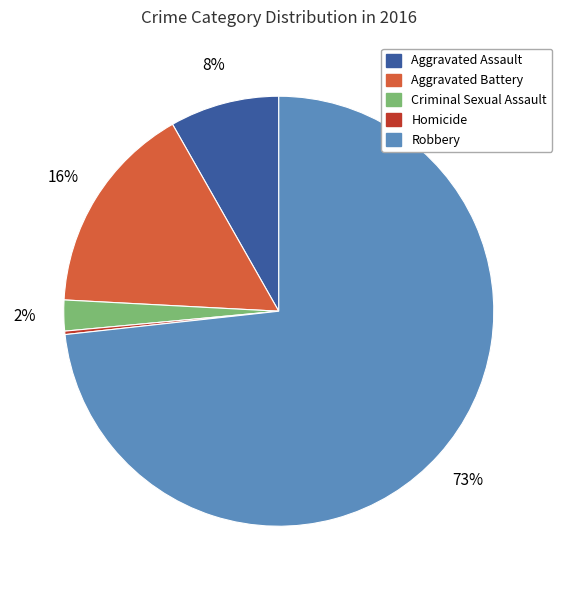

Is there a majority slice in this chart?

Yes